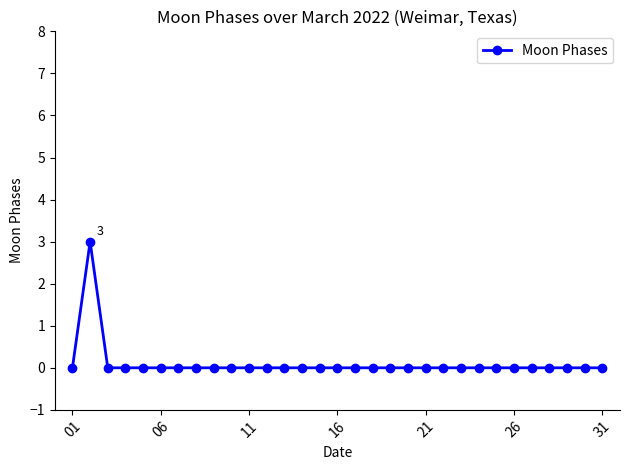

What is the difference between the maximum and second lowest values?

3